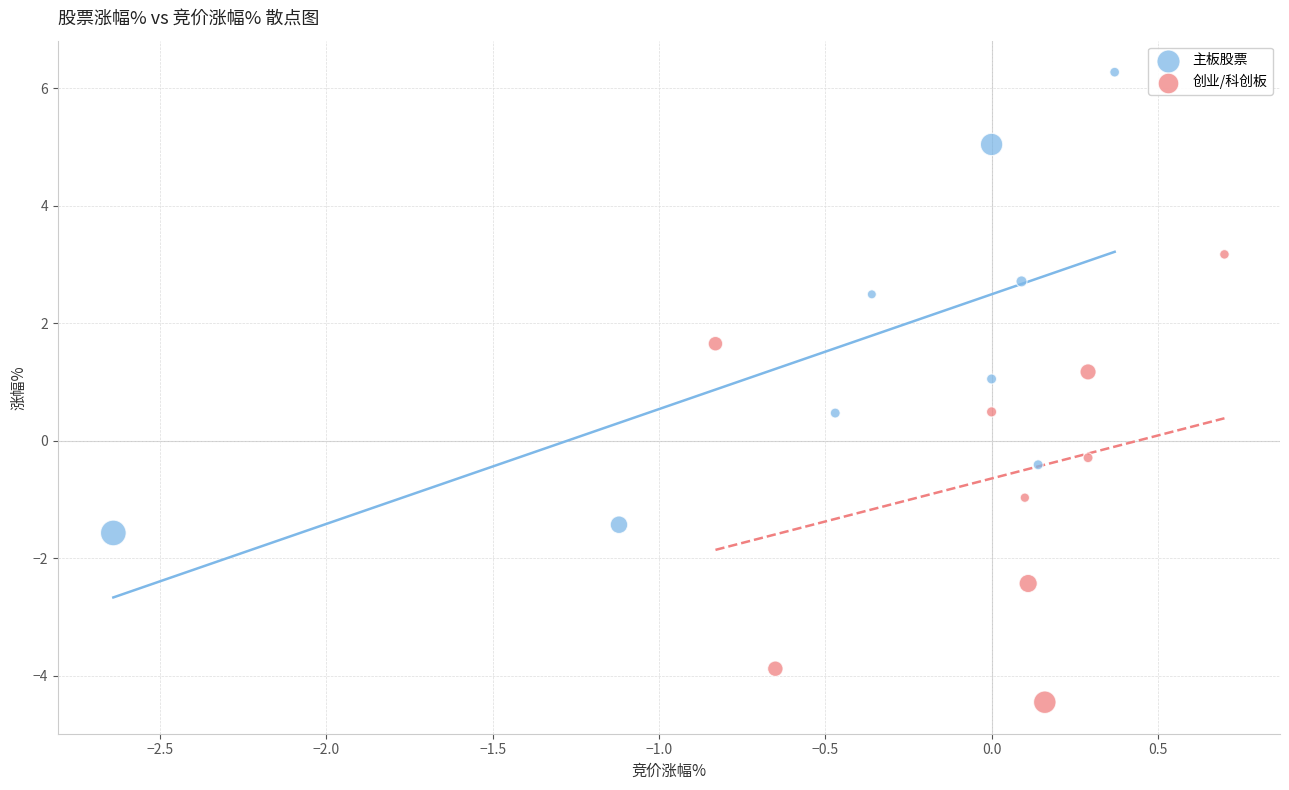

Which series contains the highest Y value?

主板股票